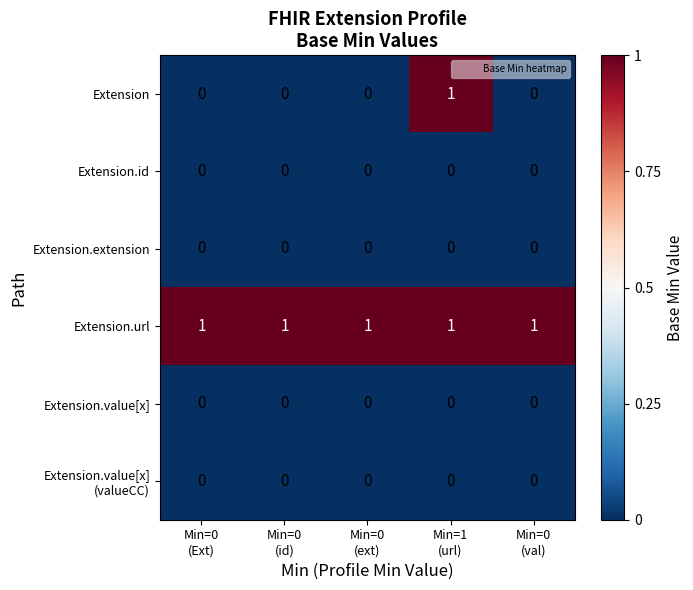

Which series has the widest spread of values?

Extension